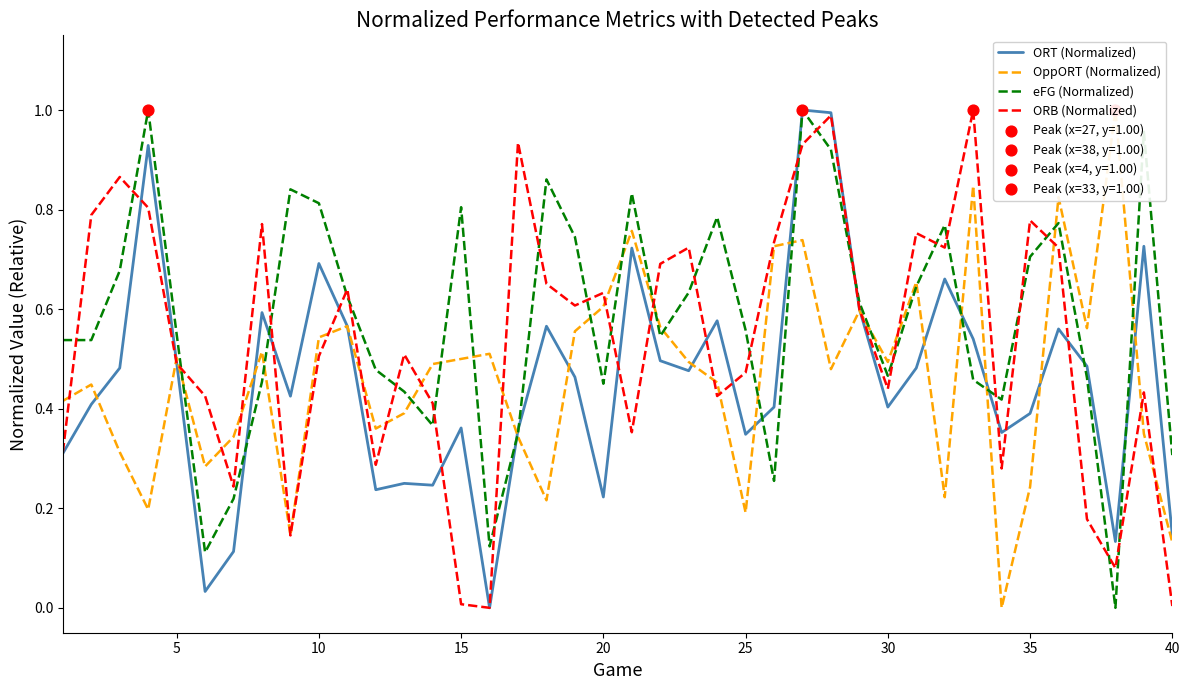

Which series has the widest spread of Y values?

ORT (Normalized)